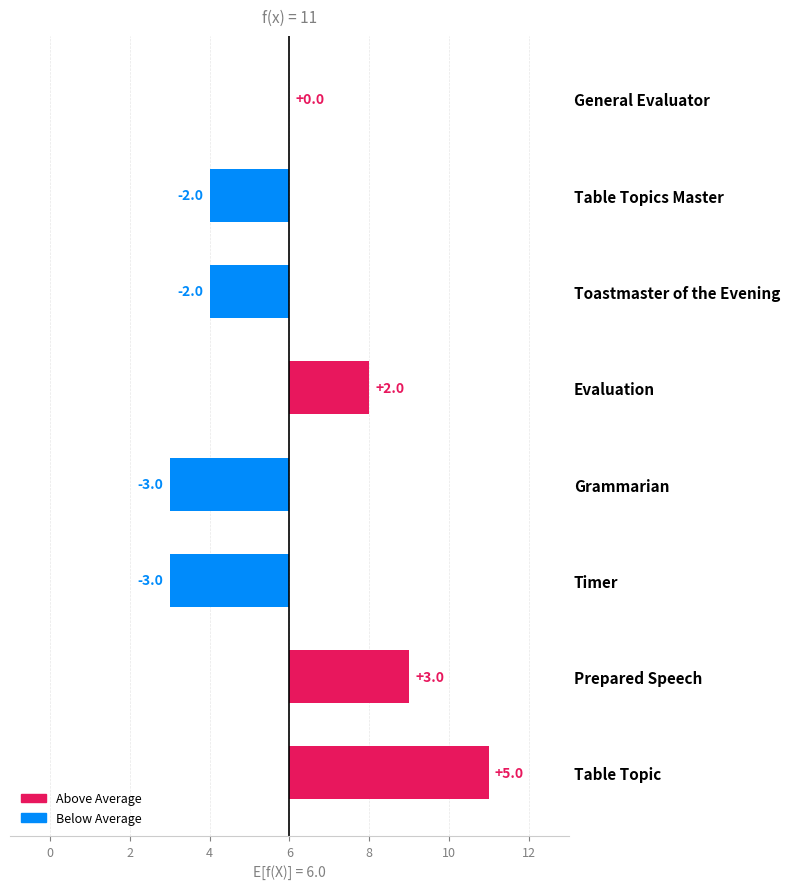

What is the ratio of the value at Table Topics Master to the value at Prepared Speech?

0.4